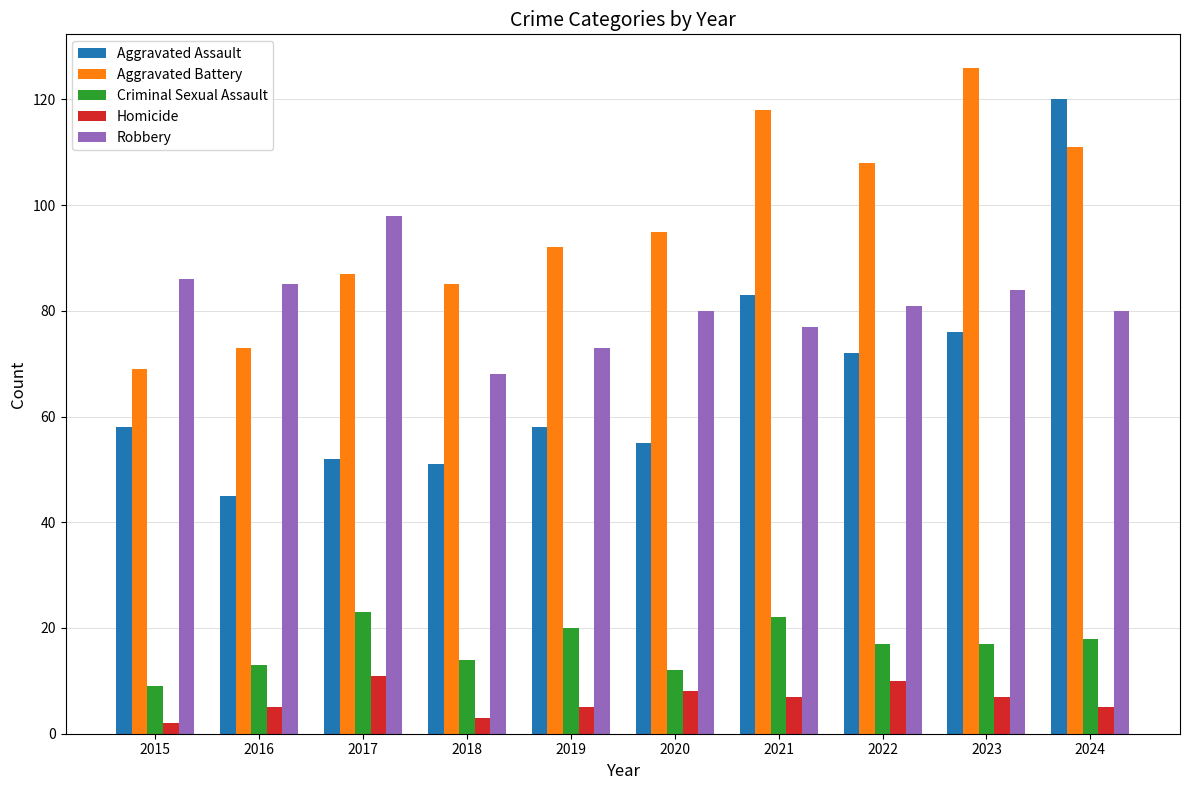

Where is Aggravated Battery nearest to the value 97?

2020